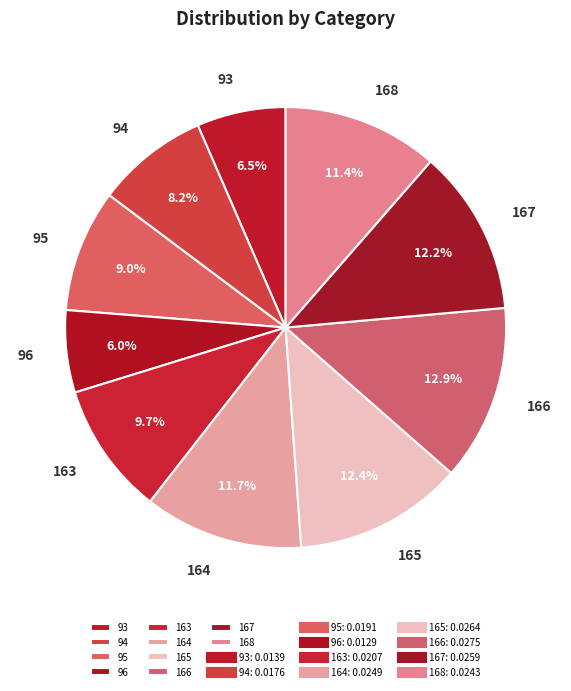

How many slices are in this pie chart?

10